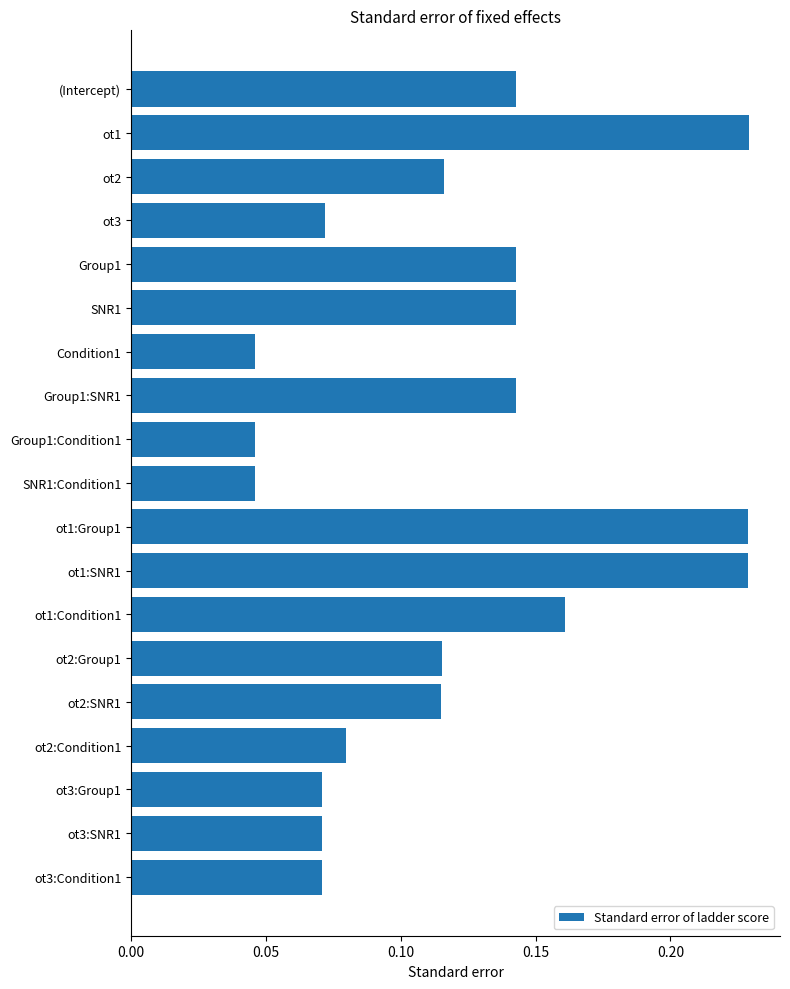

Count the values in the range 0 to 1.

19